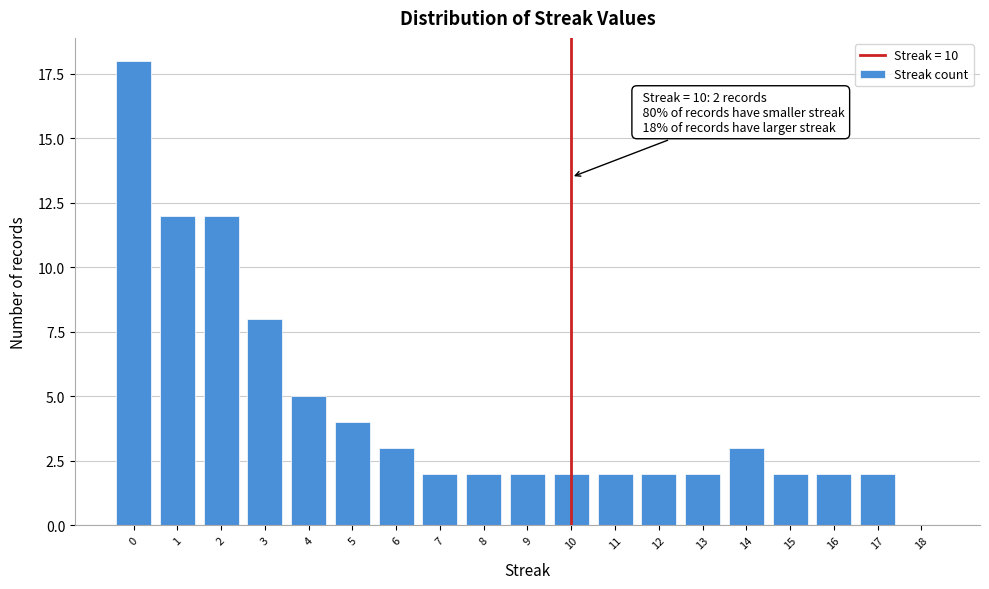

Reading left to right, list all the values displayed in this chart.

0=18	1=12	2=12	3=8	4=5	5=4	6=3	7=2	8=2	9=2	10=2	11=2	12=2	13=2	14=3	15=2	16=2	17=2	18=0